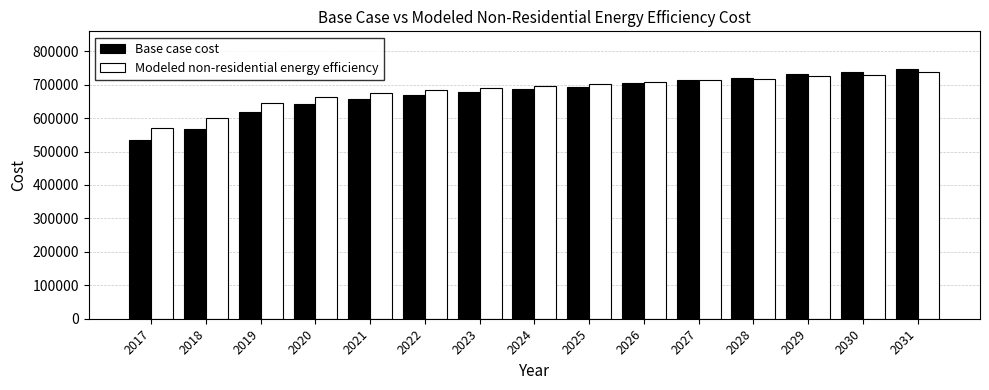

Is it true that Base case cost equals 568392.2 at 2018?

True